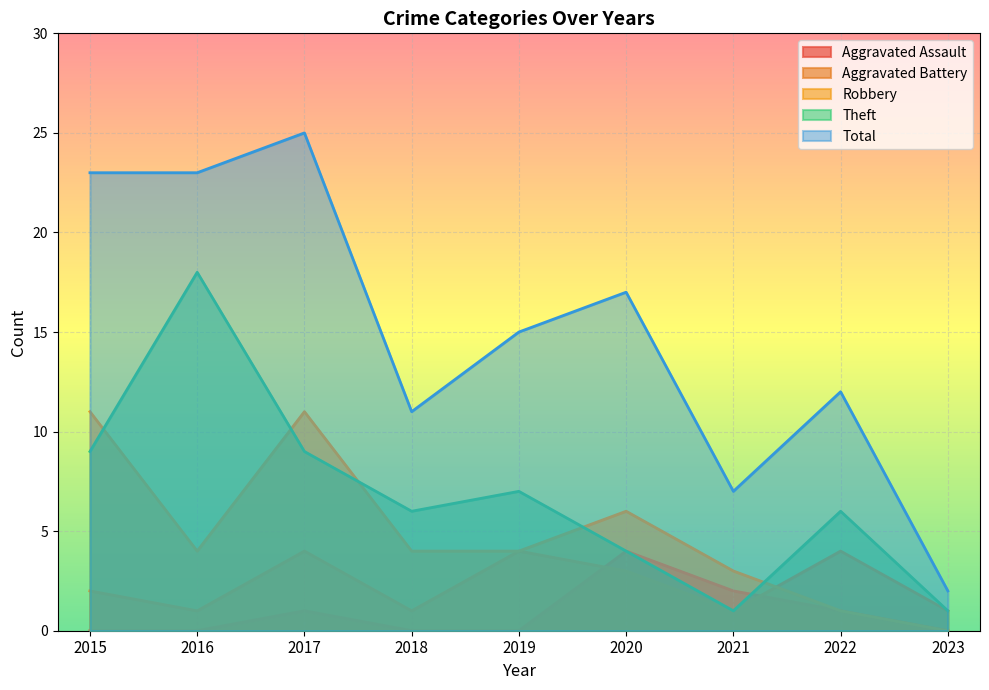

Rank the categories by Aggravated Assault value from lowest to highest.

2015, 2016, 2018, 2019, 2023, 2017, 2022, 2021, 2020